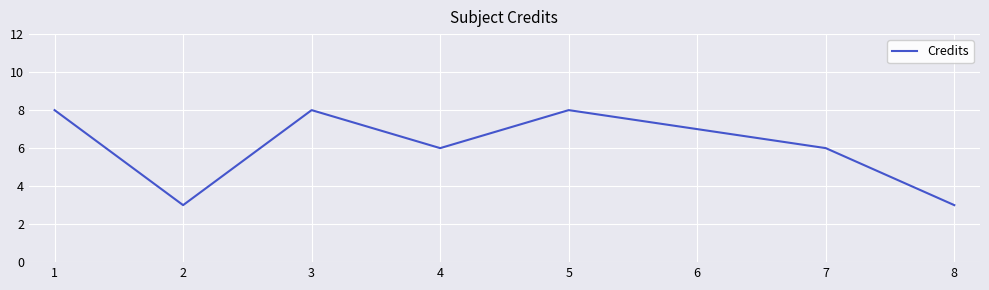

What is the minimum value shown in the chart?

3